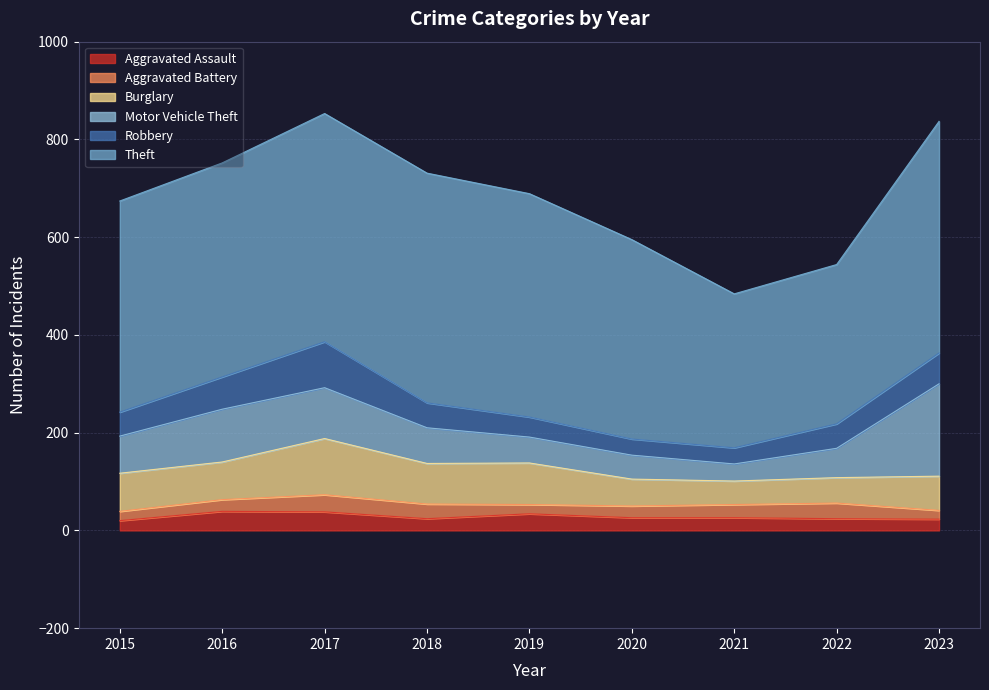

Where does the Robbery series first go above 50?

2016